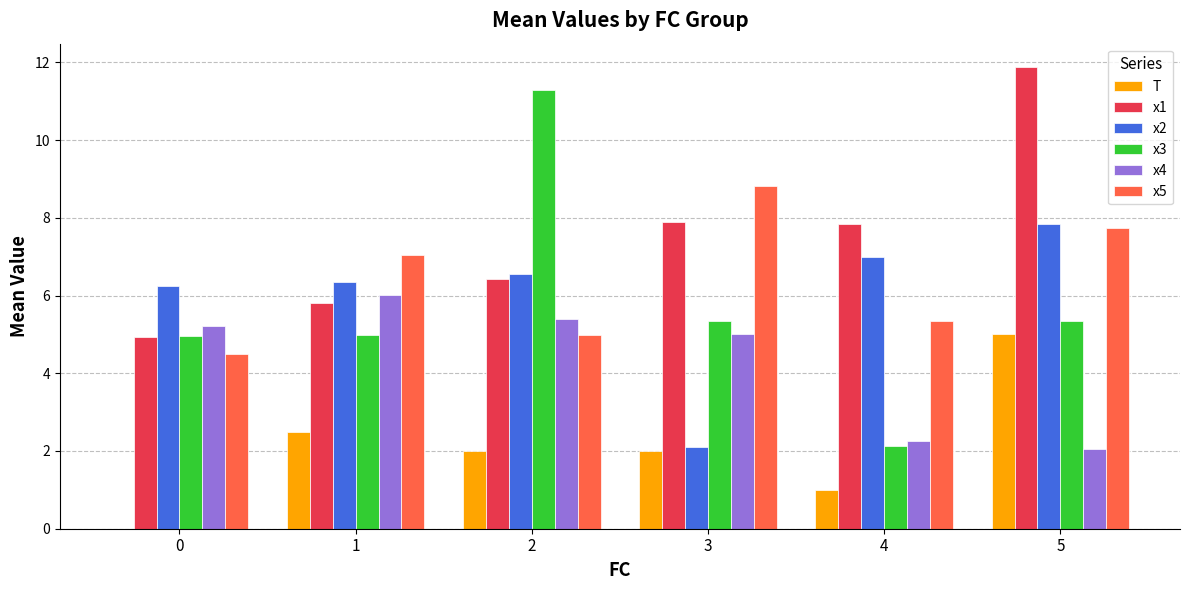

What is the sum of the x2 values at 2 and 3?

8.7